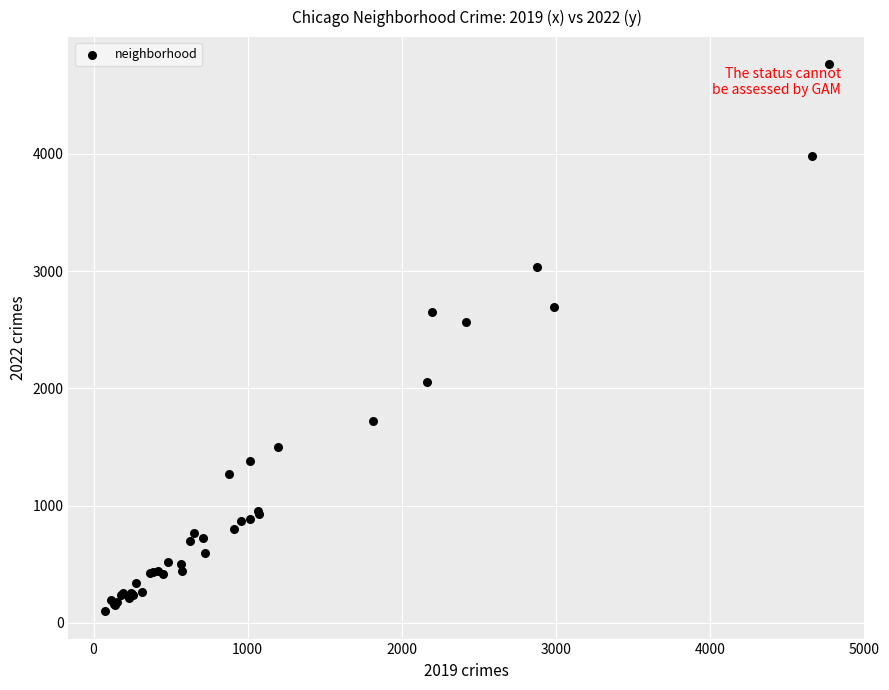

What Y value in the scatter plot is closest to 2431?

2566